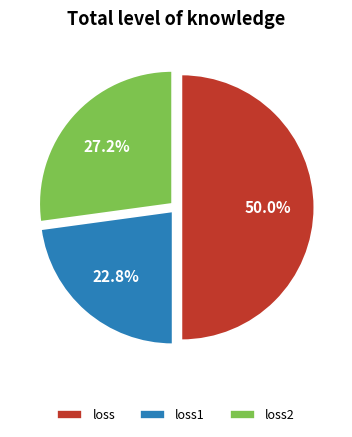

To the nearest percent, what is the difference between the largest and smallest slice percentages?

27%